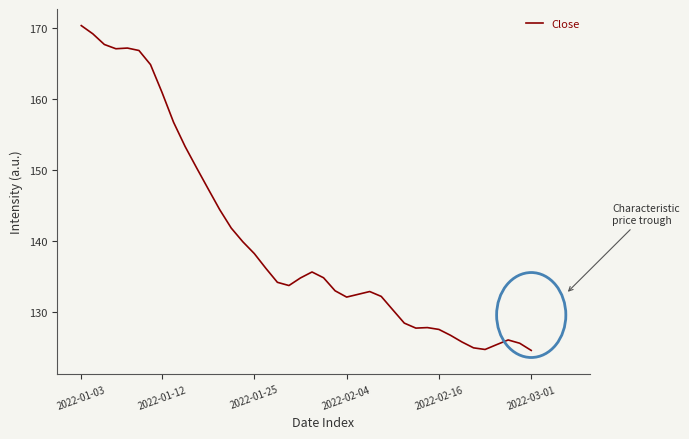

What is the difference between the maximum and minimum values?

45.9